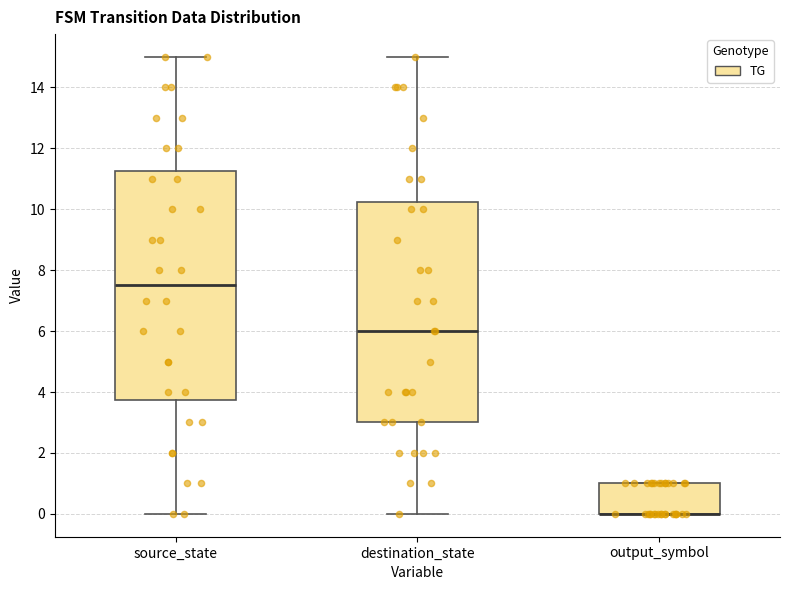

Which box is the tallest, from its lower edge to its upper edge?

source_state